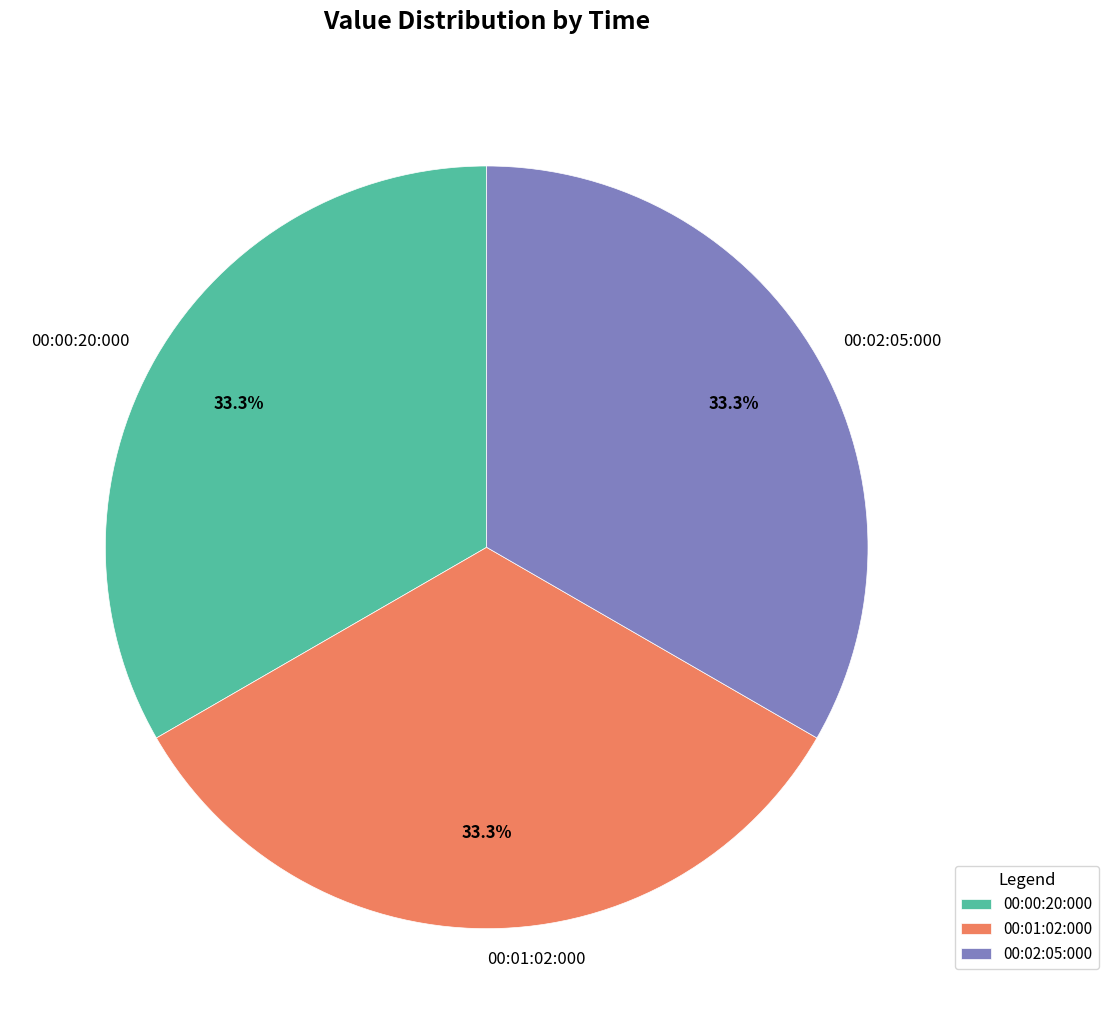

Is there a majority slice in this chart?

No